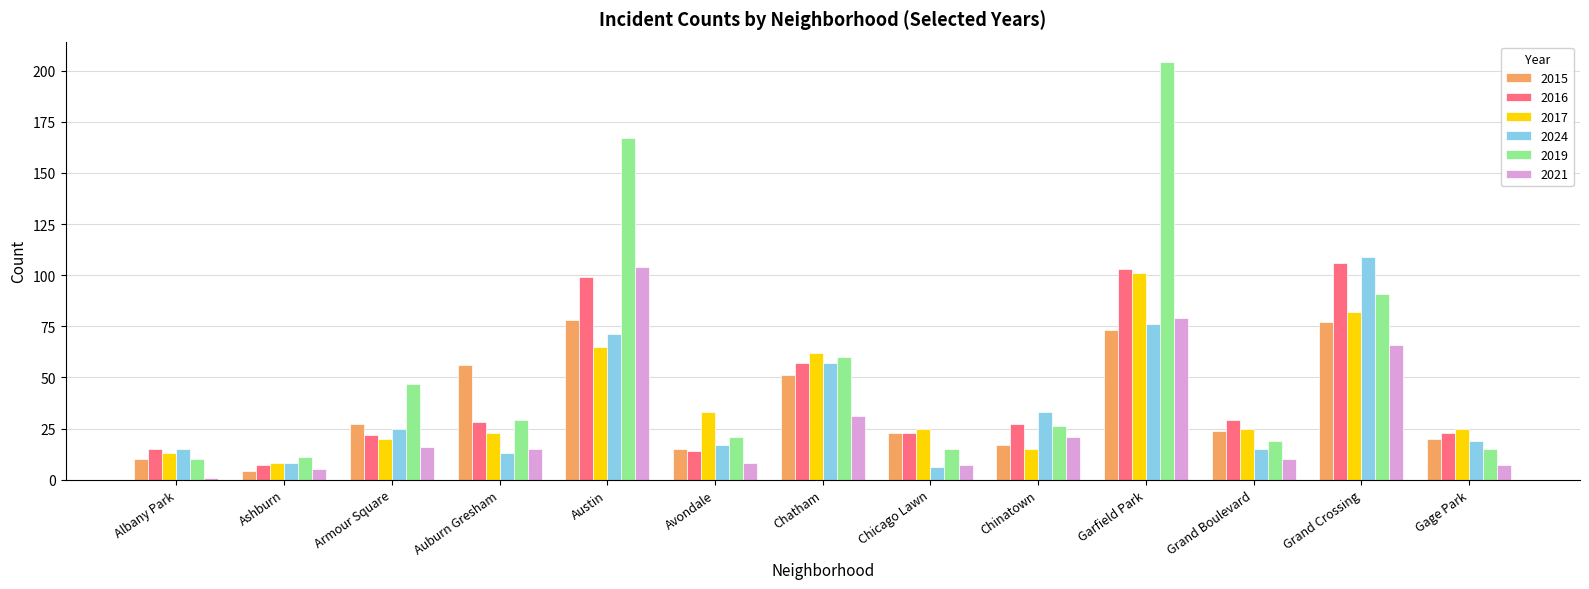

Rank the series by their maximum value, from highest to lowest.

2019, 2024, 2016, 2021, 2017, 2015